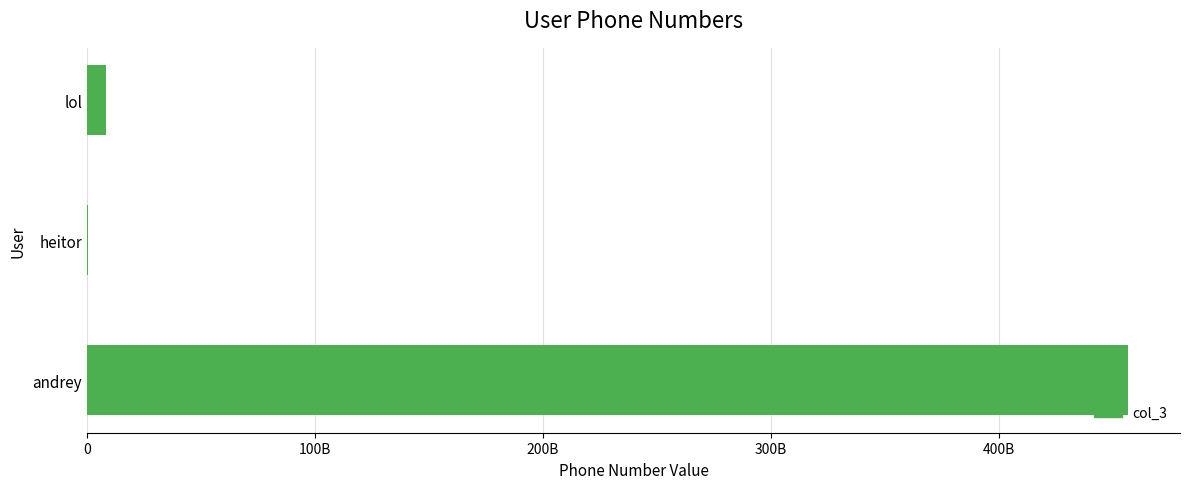

Does the chart contain any negative values?

No